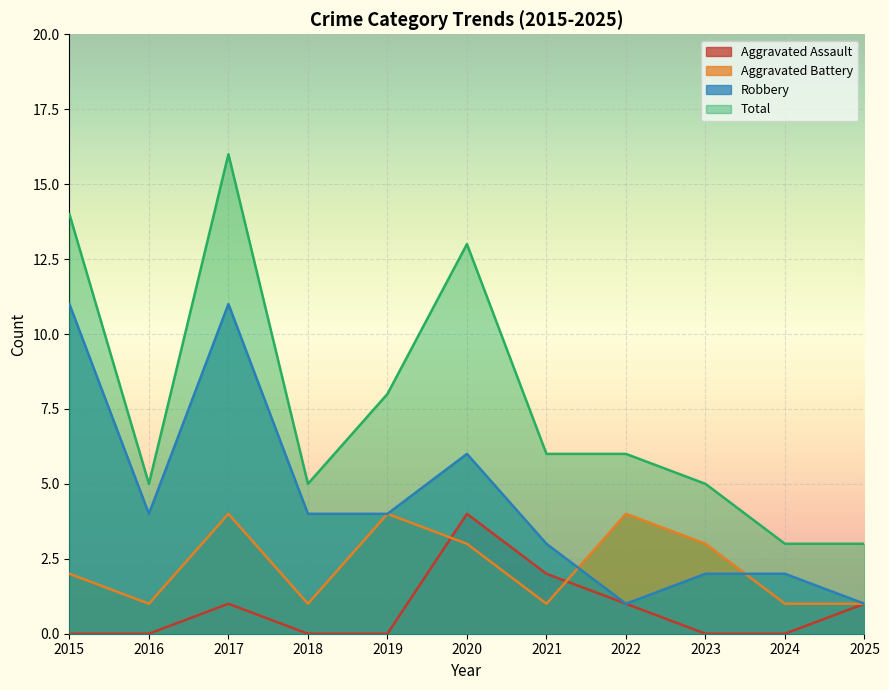

At which category does Total reach its first local valley?

2016